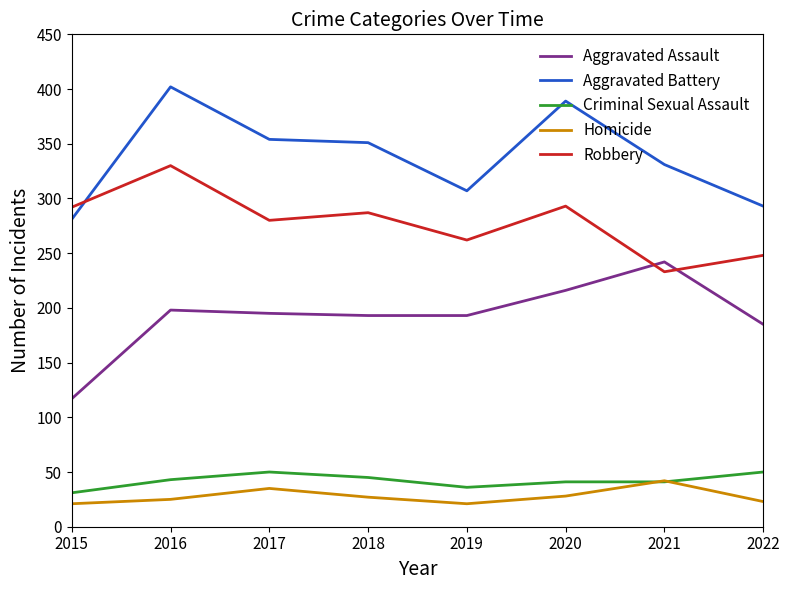

Does the chart display data point markers on the line(s)?

No